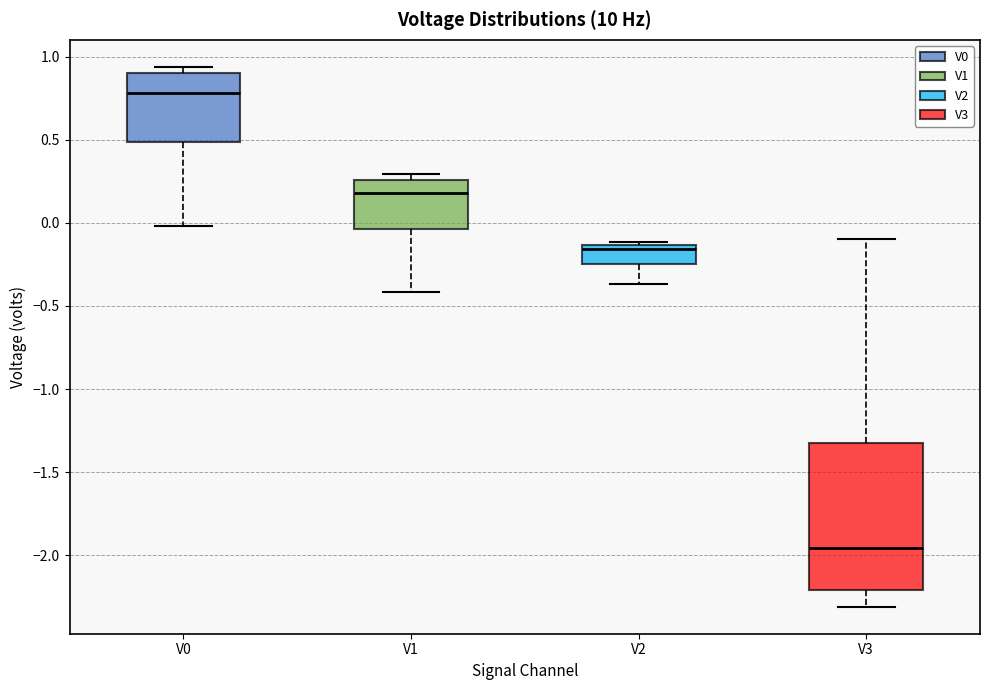

Reading left to right, read every box against the y-axis: the position of its median line, the range the box covers, and the ends of its whiskers. The values are not printed on the chart, so give them approximately, as read against the axis.

V0: median 0.80, box 0.50 to 0.90, whiskers 0.00 to 0.95
V1: median 0.20, box -0.05 to 0.25, whiskers -0.40 to 0.30
V2: median -0.15 (just below the box's upper edge), box -0.25 to -0.15, whiskers -0.35 to -0.10
V3: median -1.95, box -2.20 to -1.30, whiskers -2.30 to -0.10